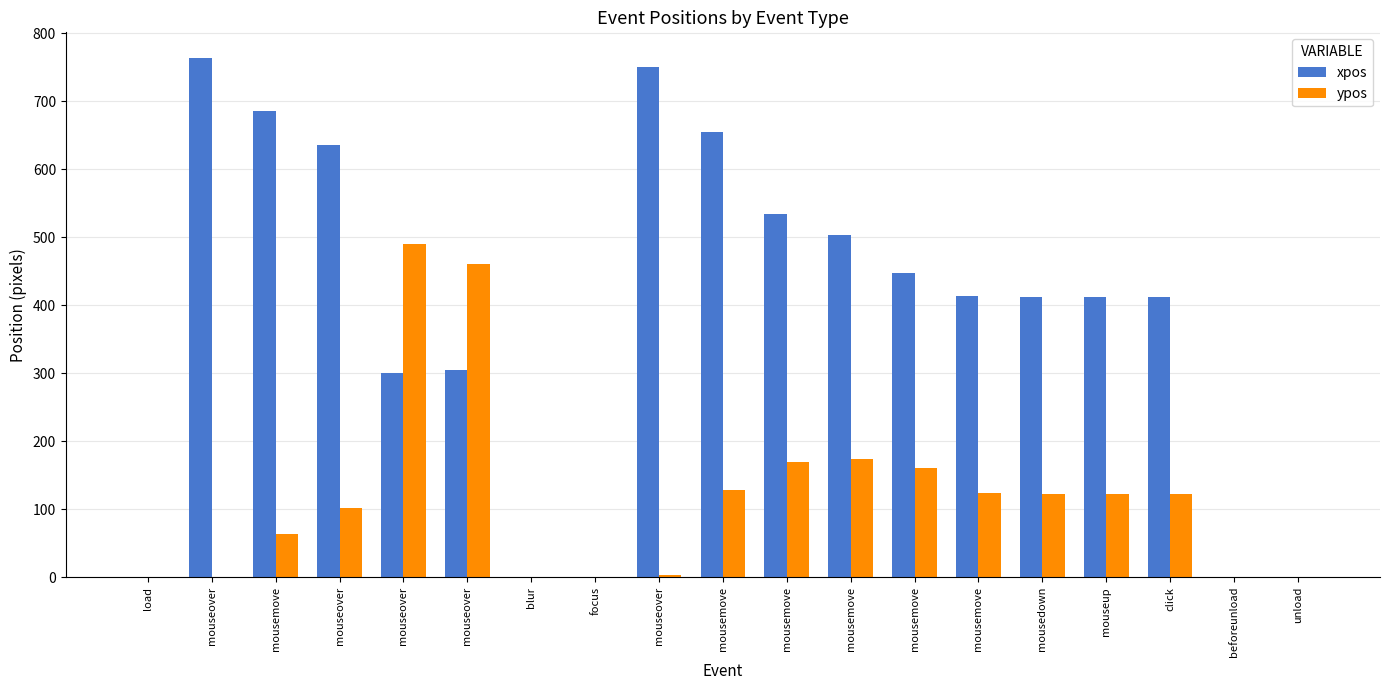

The value of ypos at mouseover is 151. True or false?

False